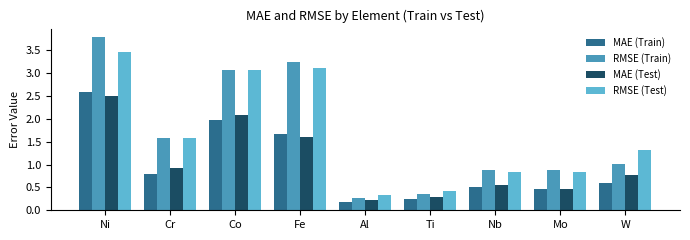

The MAE (Train) series shows 0.2 at Ti. True or false?

True